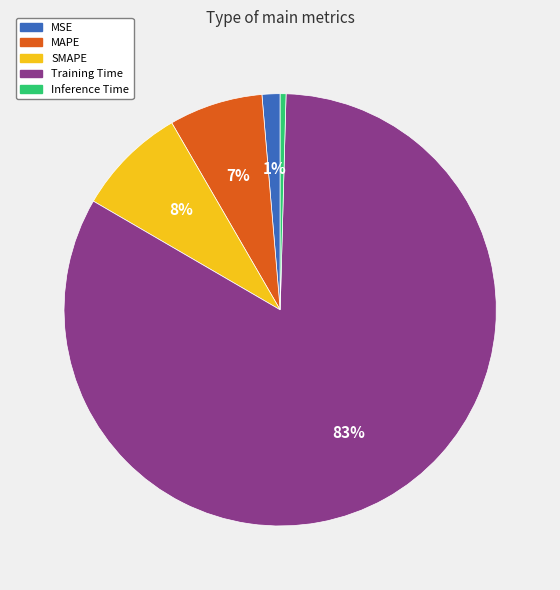

What is the largest slice in the pie chart?

Training Time